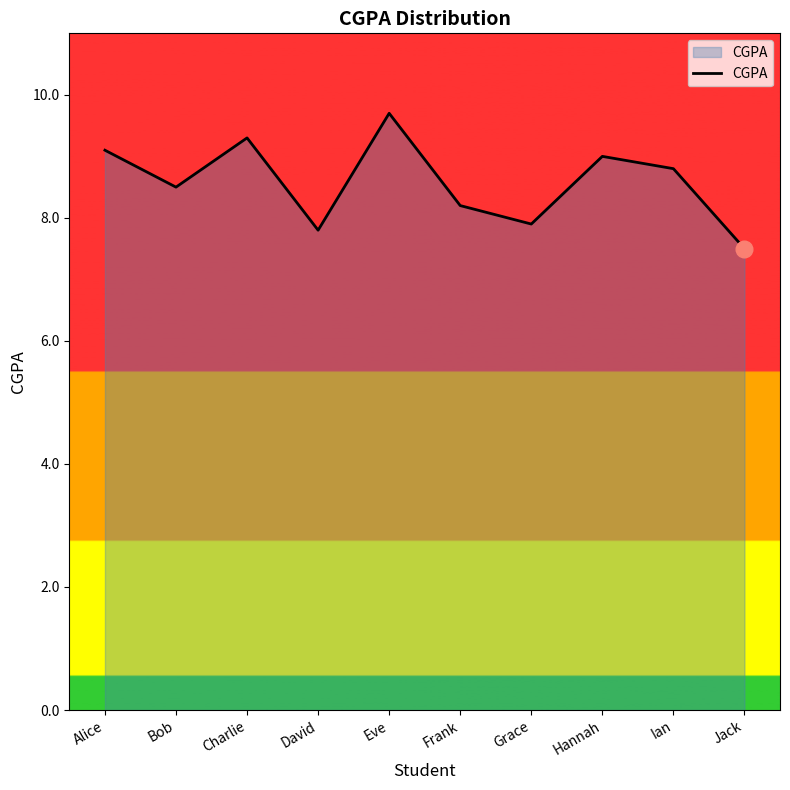

Reading right to left, extract all data points from this chart.

Jack=7.5	Ian=8.8	Hannah=9.0	Grace=7.9	Frank=8.2	Eve=9.7	David=7.8	Charlie=9.3	Bob=8.5	Alice=9.1